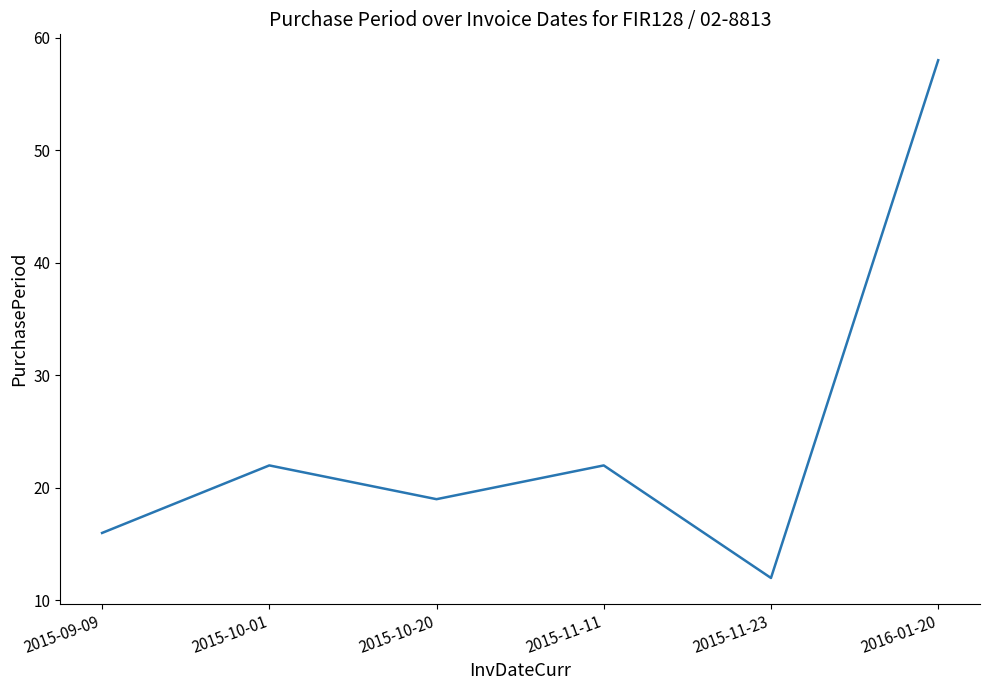

True or false: the data shows 22 at 2015-10-01.

True